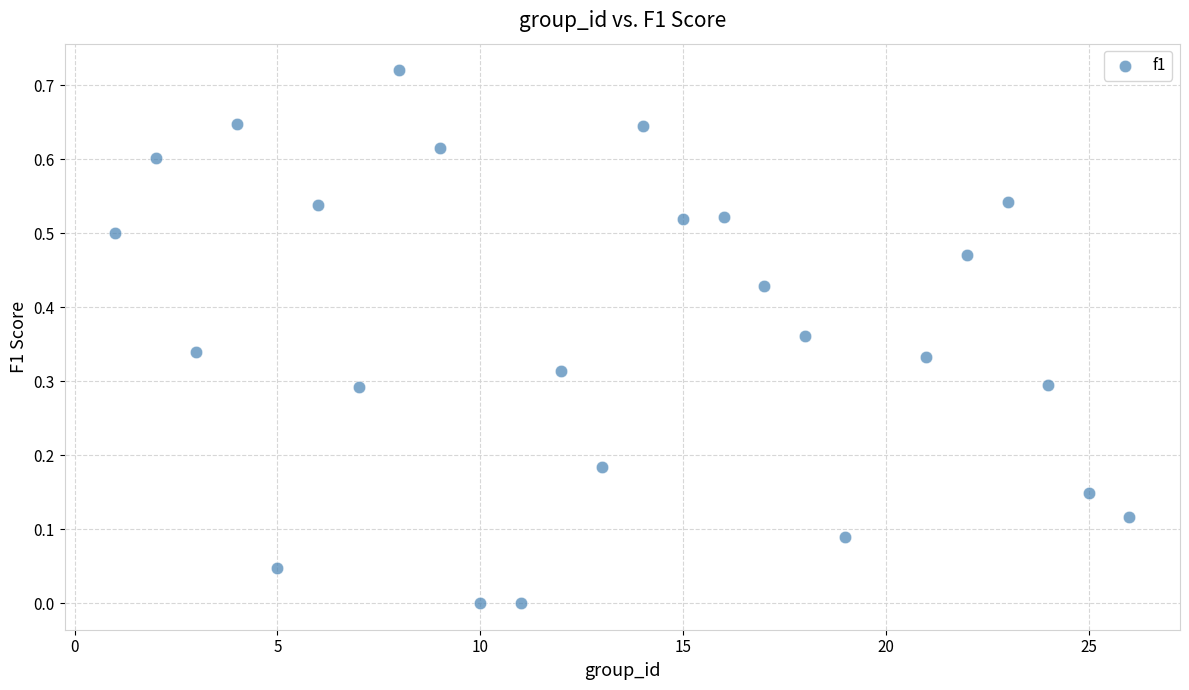

What is the range of X values (max minus min)?

25.0